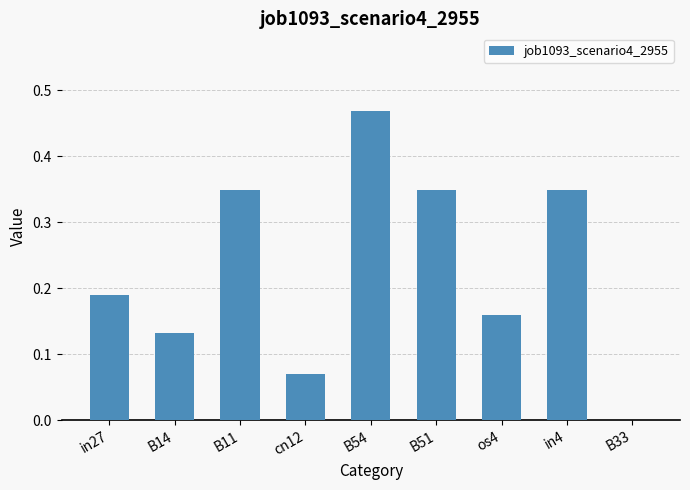

True or false: the data shows 0.5 at B11.

False